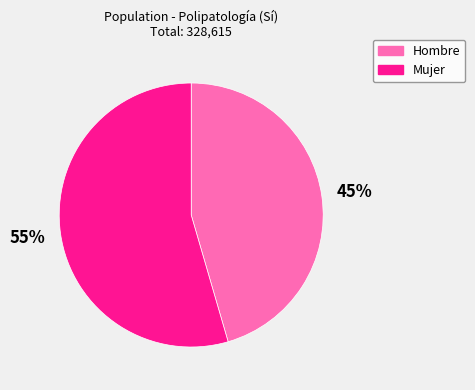

Rank the categories by value from highest to lowest.

Mujer, Hombre